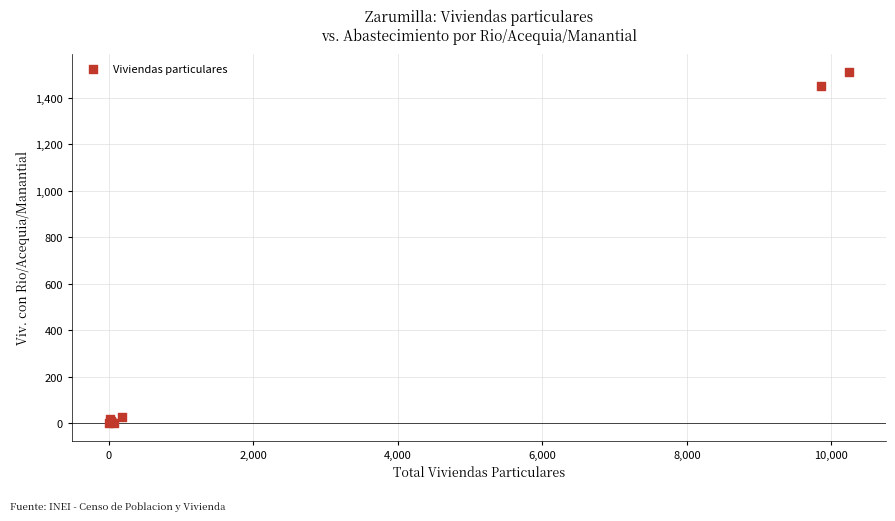

What Y value in the scatter plot is closest to 756?

1451